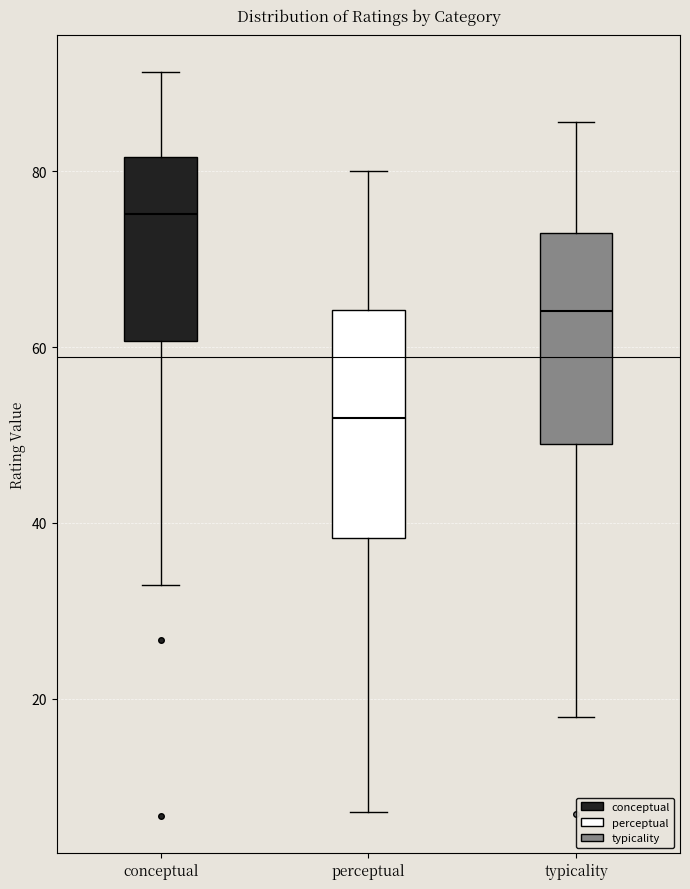

Reading left to right, read every box against the y-axis: the position of its median line, the range the box covers, and the ends of its whiskers. The values are not printed on the chart, so give them approximately, as read against the axis.

conceptual: median 76, box 60 to 82, whiskers 32 to 92
perceptual: median 52, box 38 to 64, whiskers 8 to 80
typicality: median 64, box 48 to 72, whiskers 18 to 86